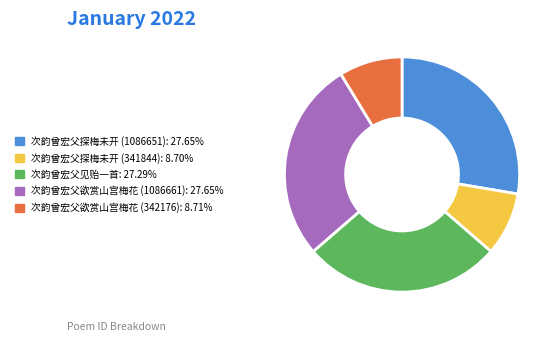

Is it true that 次韵曾宏父探梅未开 (1086651) is 38% of the pie?

False